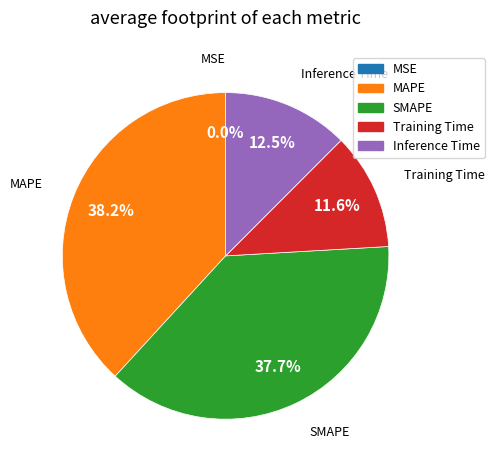

To the nearest percent, what is the difference between the largest and smallest slice percentages?

38%